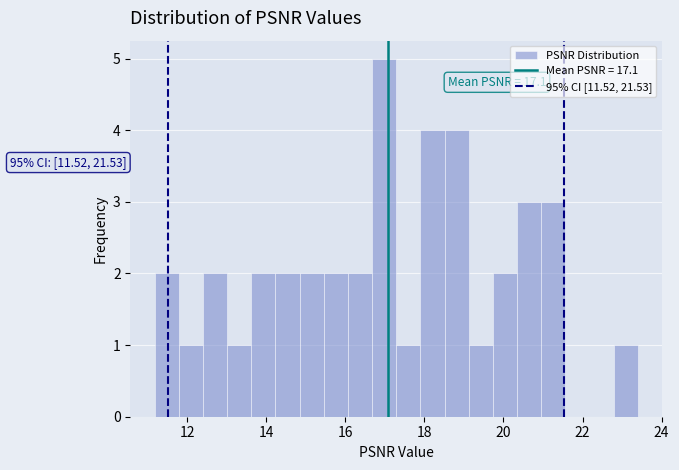

Around what value on the x-axis is the tallest bar? Give the approximate position of its centre, as read against the axis.

17.0